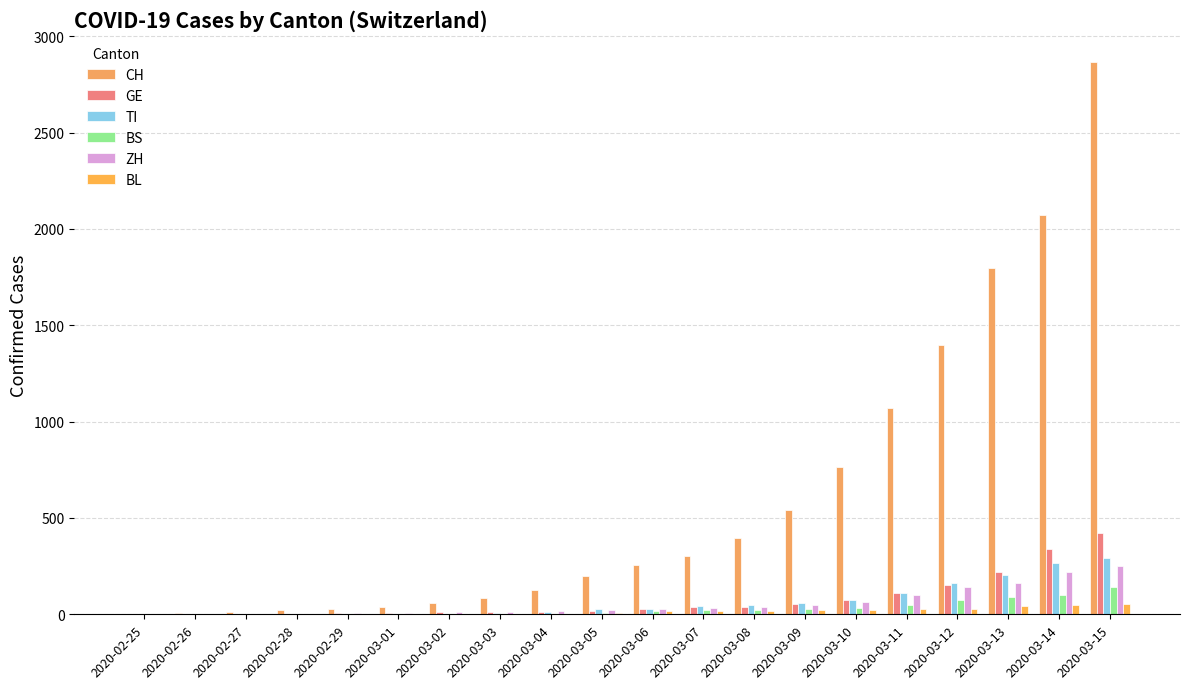

At which label is CH closest to 1433?

2020-03-12